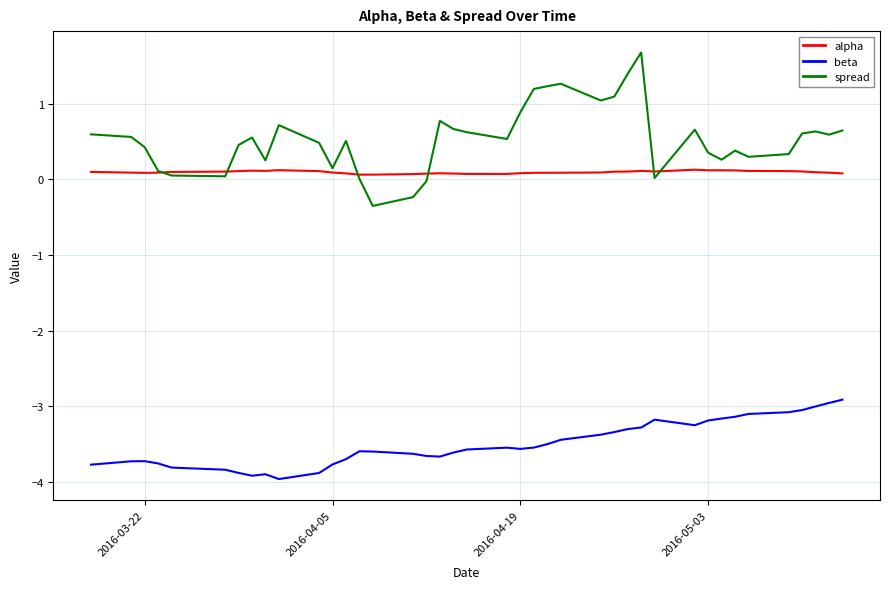

Which series has the largest range (max minus min)?

spread